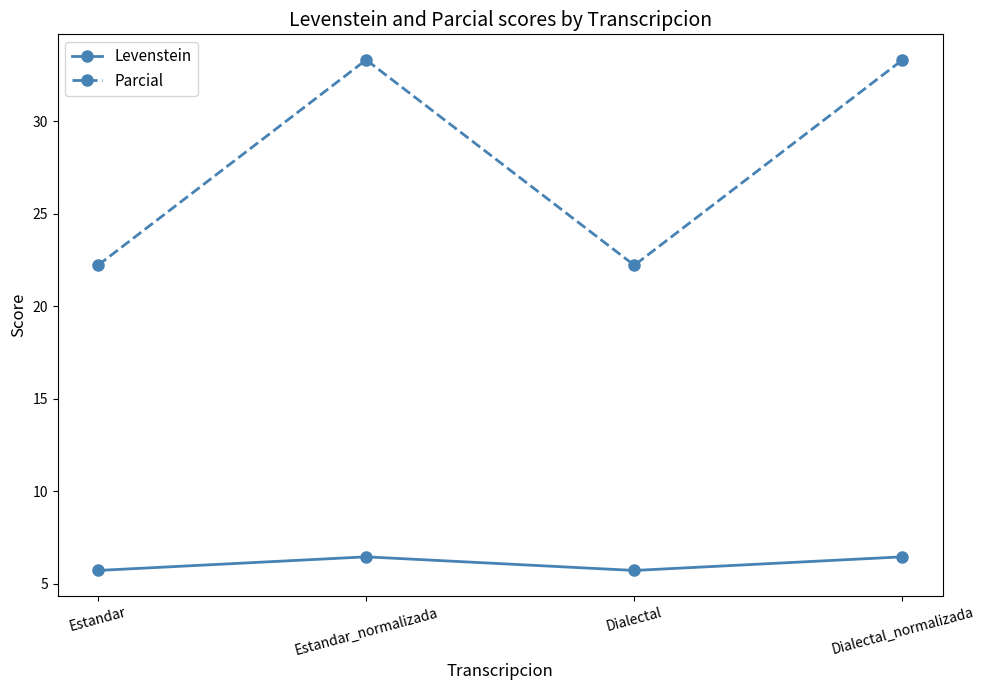

Reading left to right, what are all the values shown in this chart?

Levenstein: Estandar=5.7	Estandar_normalizada=6.5	Dialectal=5.7	Dialectal_normalizada=6.5
Parcial: Estandar=22.2	Estandar_normalizada=33.3	Dialectal=22.2	Dialectal_normalizada=33.3